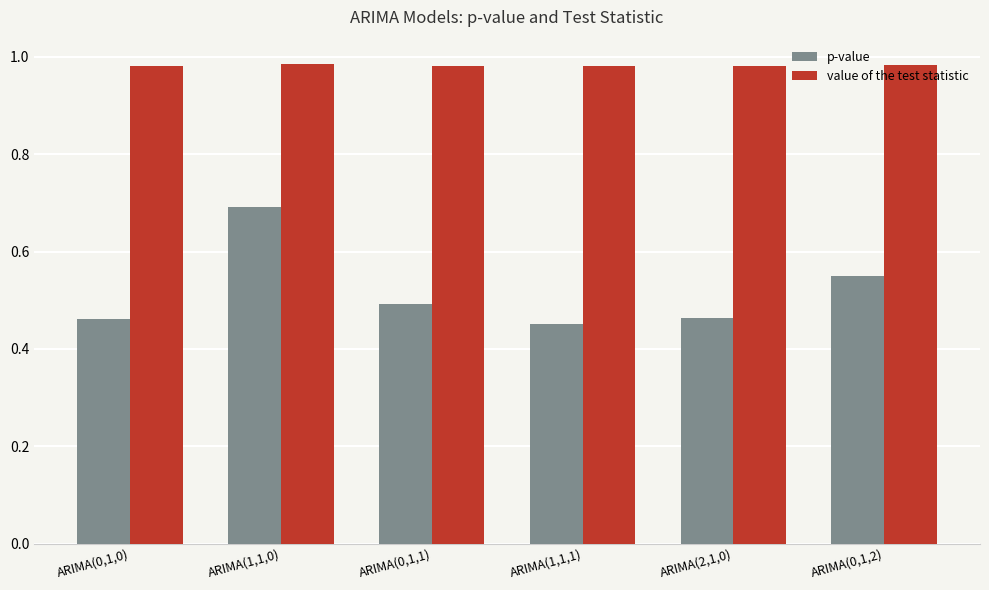

Are the bars horizontal?

No